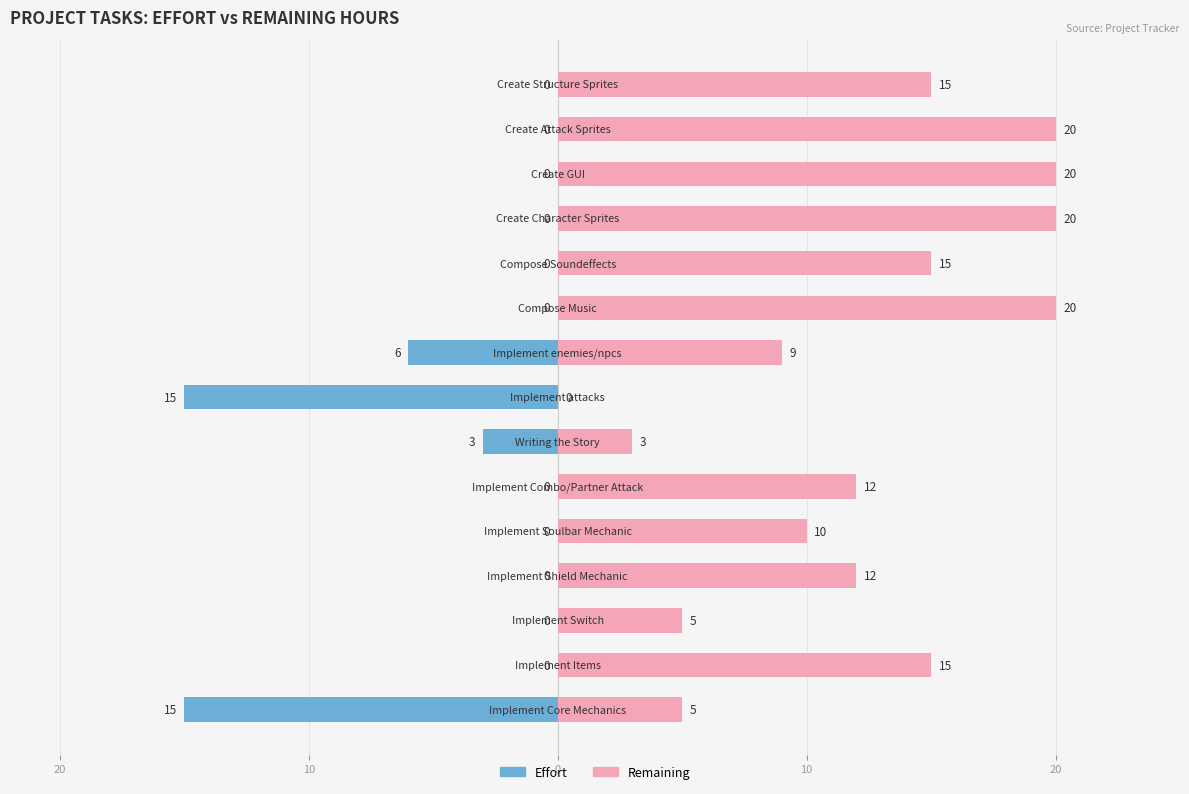

Between 10 and 20, which is larger?

10